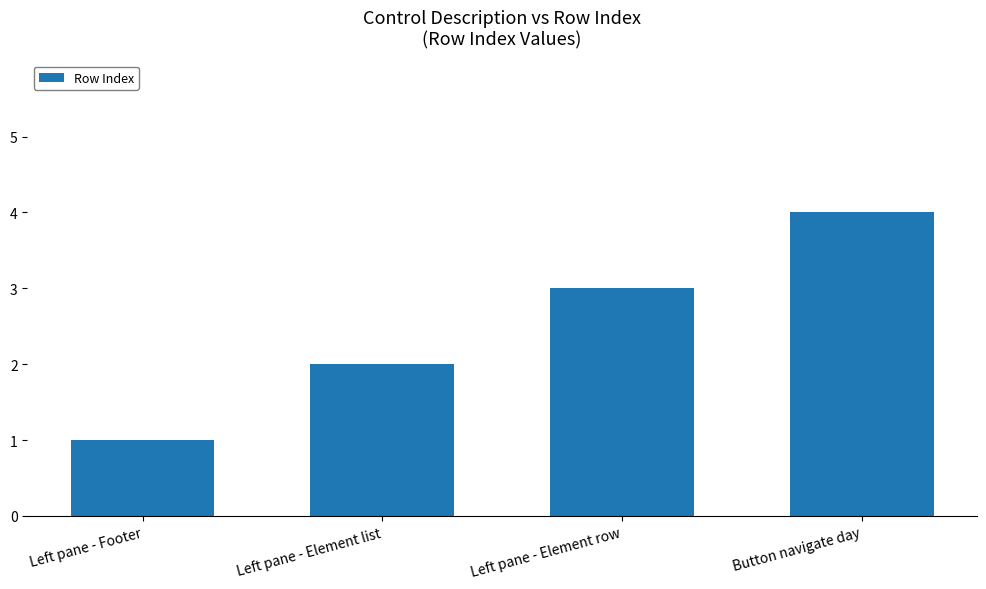

List the labels in order of value, smallest first.

Left pane - Footer, Left pane - Element list, Left pane - Element row, Button navigate day